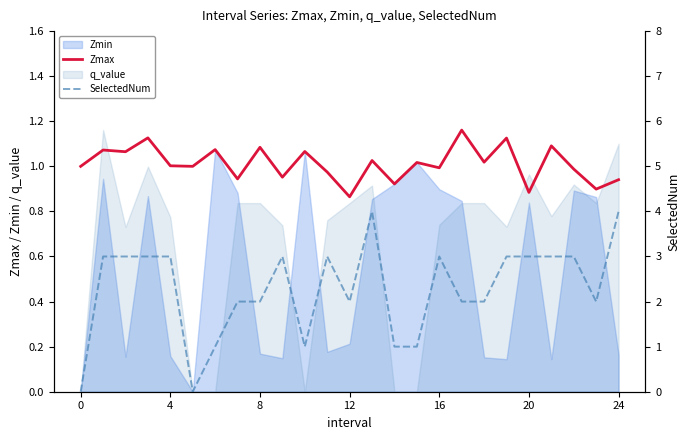

Which series has the widest spread of values?

SelectedNum